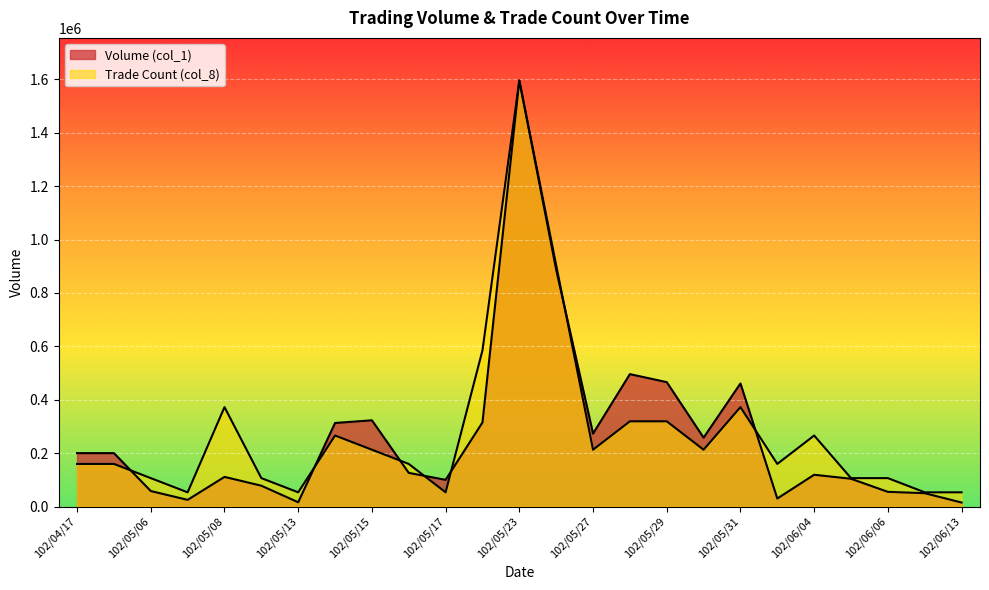

Which series has the largest total across all categories?

Trade Count (col_8)